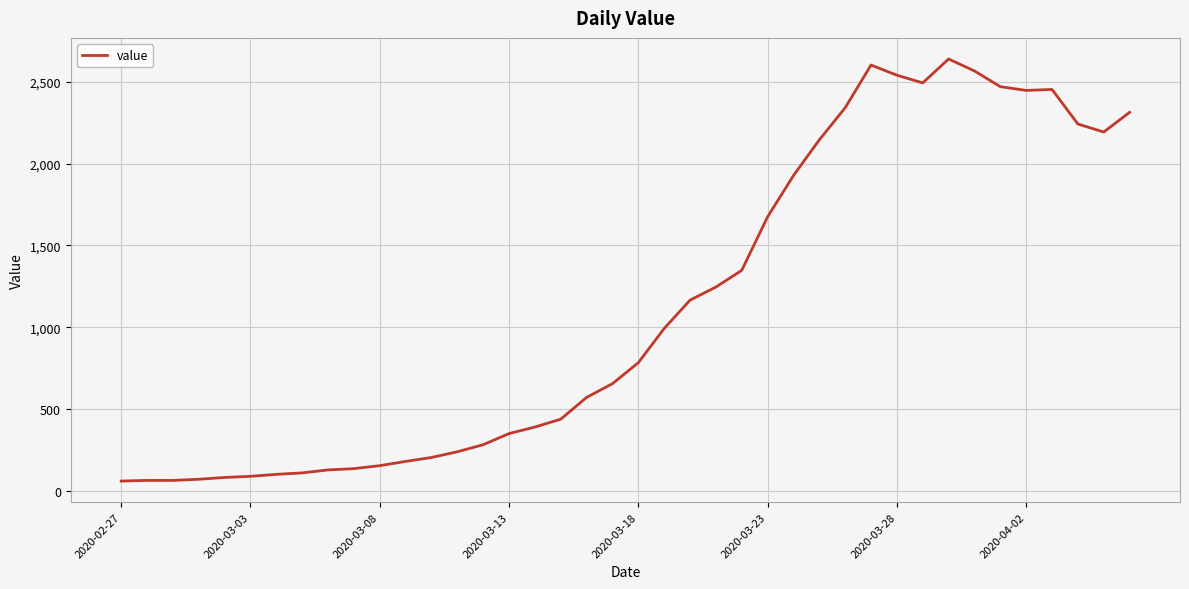

What is the maximum value shown in the chart?

2639